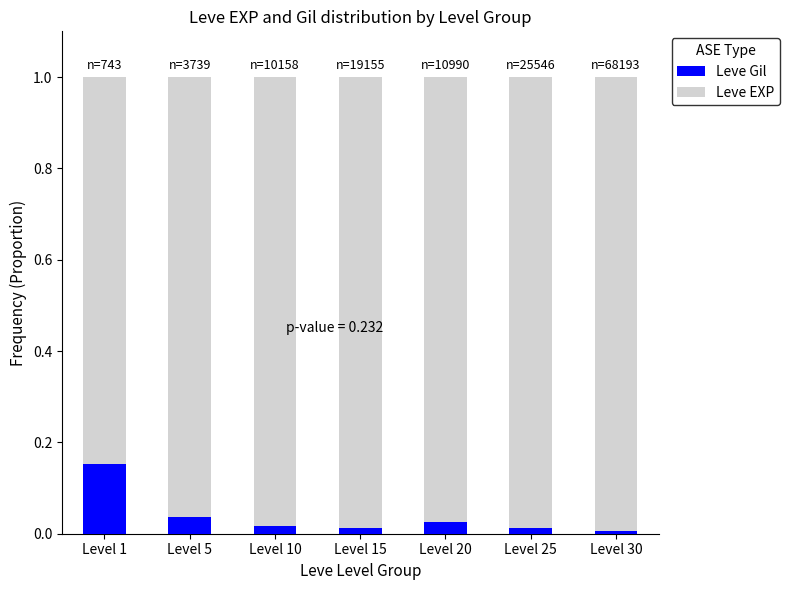

The value of Leve Gil at Level 5 is 0.0. True or false?

True